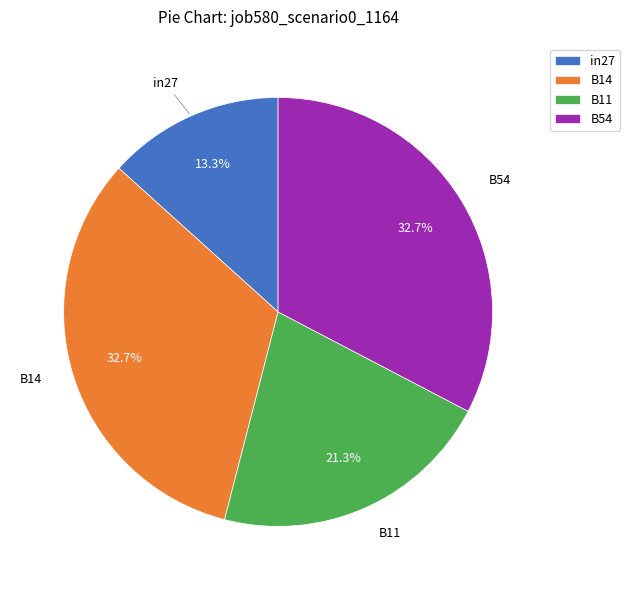

Which slice is the smallest?

in27